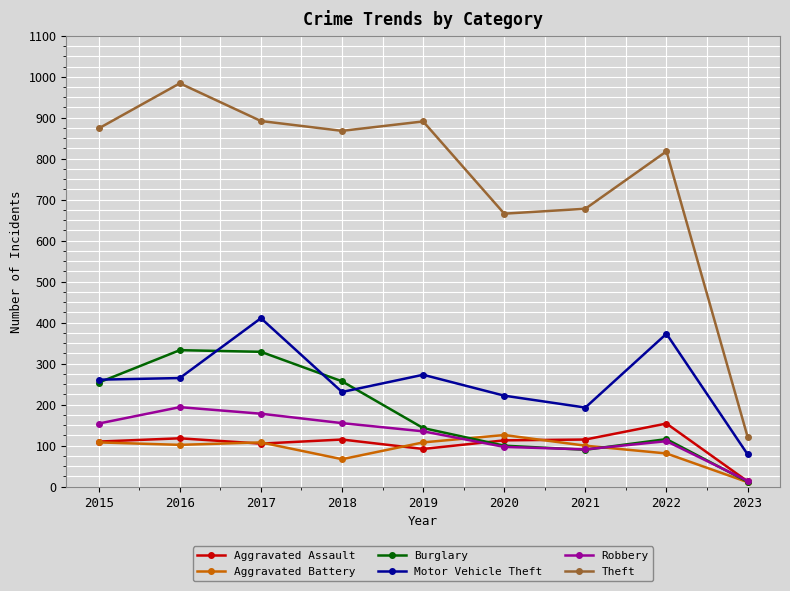

Which category has the lowest value in the Theft series?

2023